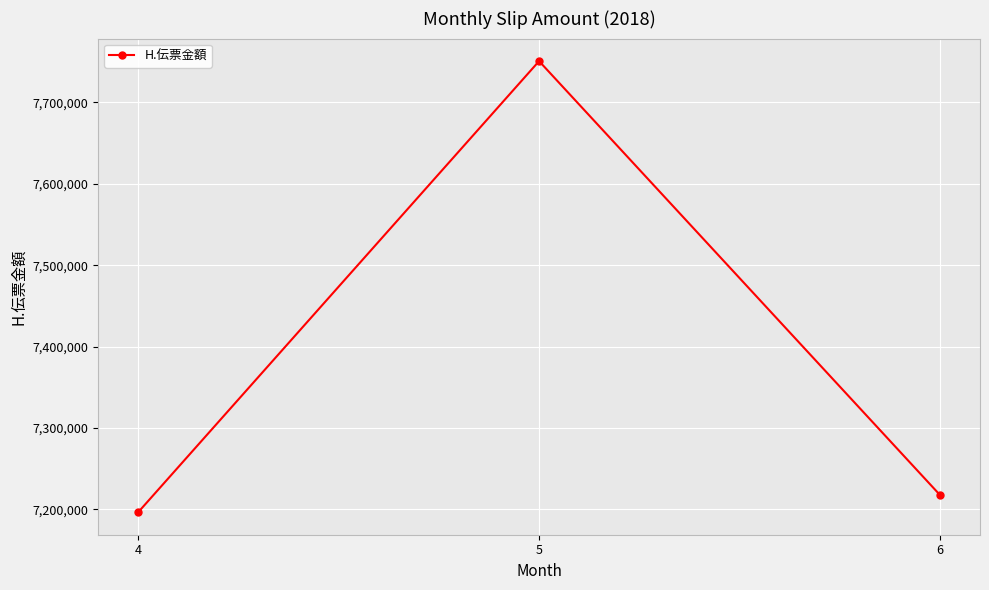

Reading right to left, transcribe all the data shown in this chart.

7217843	7750655	7196646